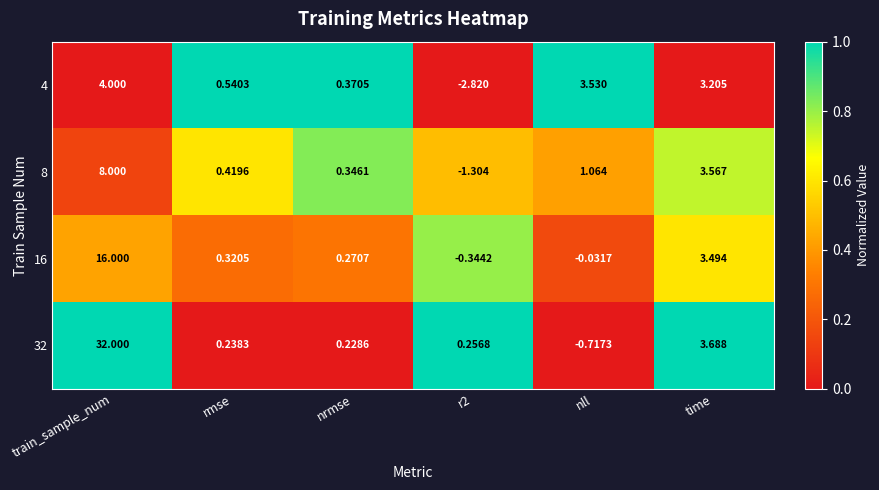

At which category is the sum across all series the highest?

train_sample_num